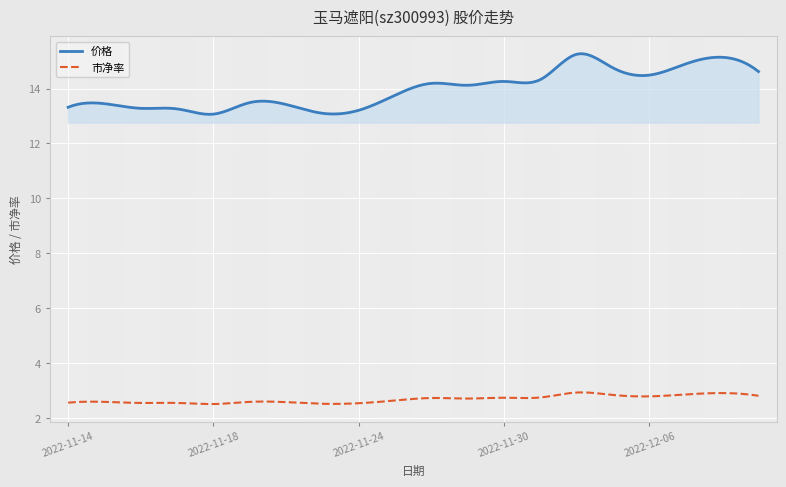

What is the greatest value displayed?

15.3